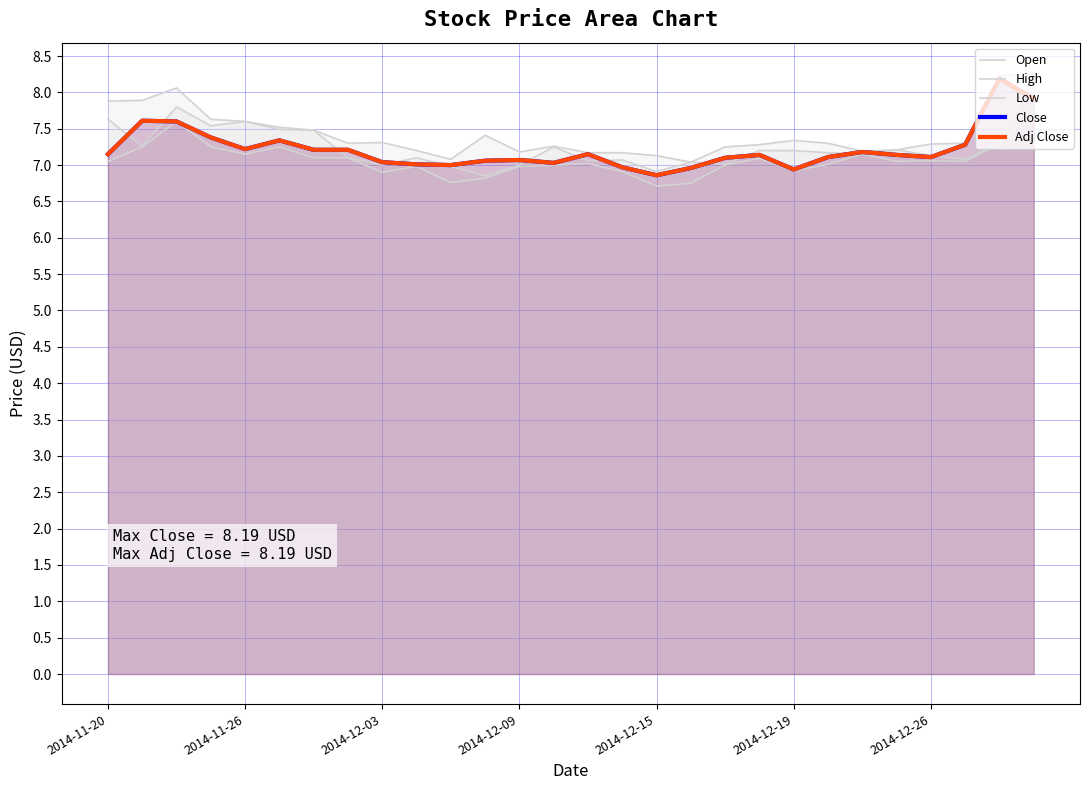

Rank the series at 18 from highest to lowest value.

High, Close, Adj Close, Open, Low